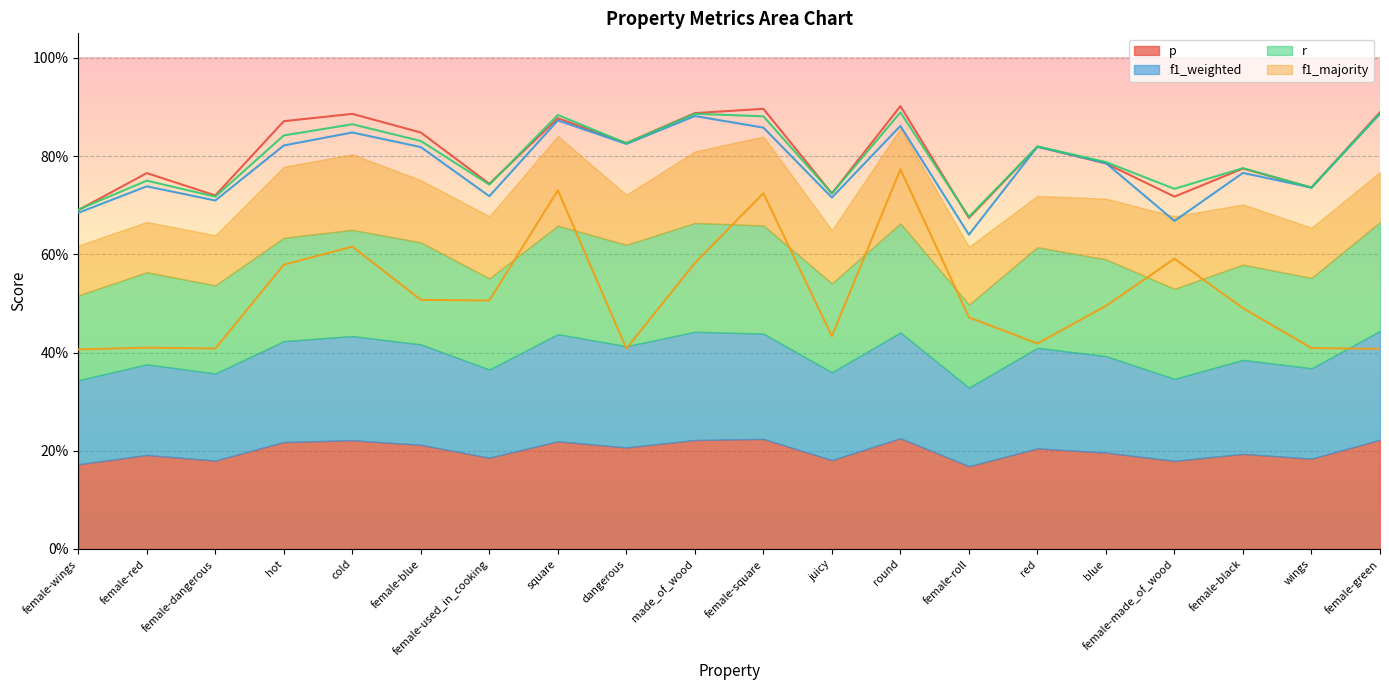

True or false: f1_majority_line has more than 0 points higher than both neighbors.

True